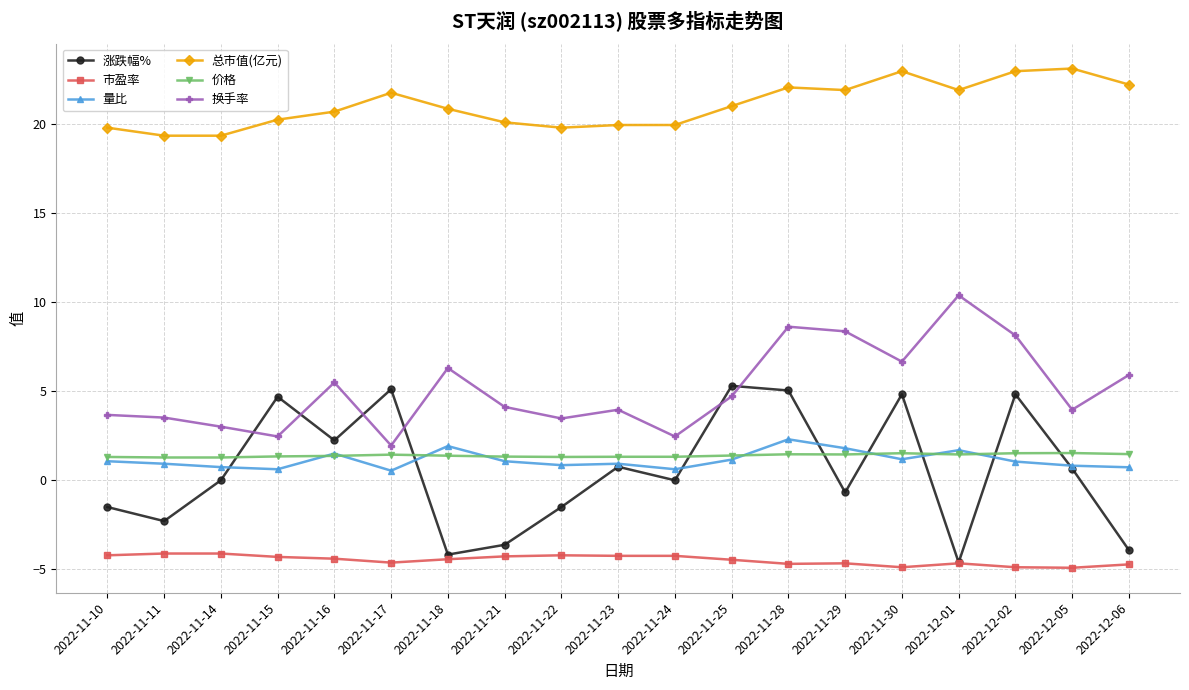

What position from the left is 2022-11-10?

1